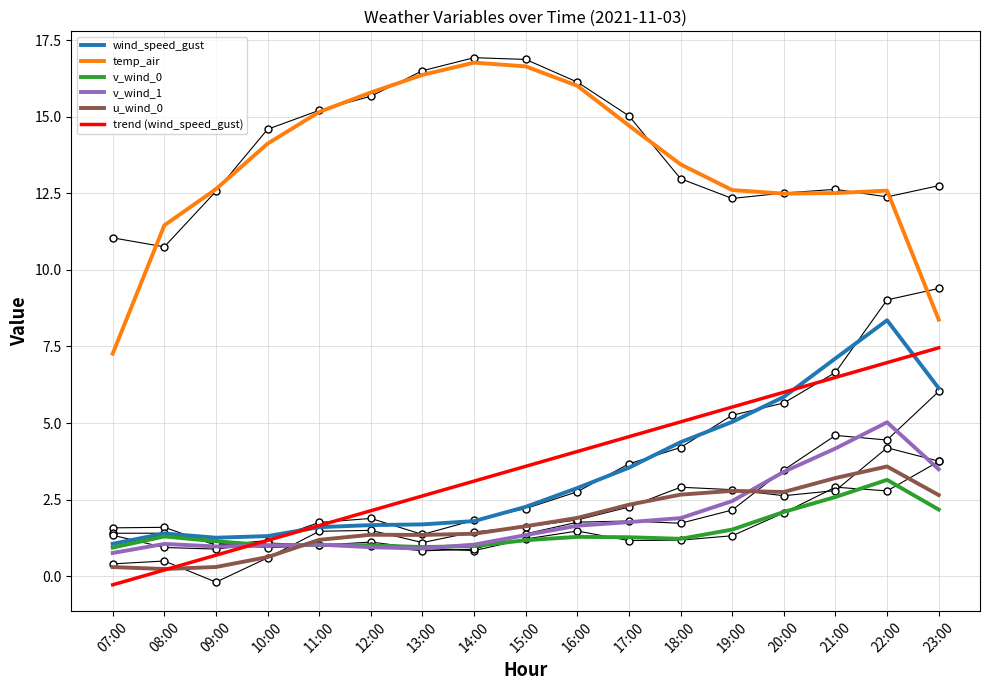

Rank the series by their maximum value, from lowest to highest.

v_wind_0, u_wind_0, v_wind_1, trend (wind_speed_gust), wind_speed_gust, temp_air